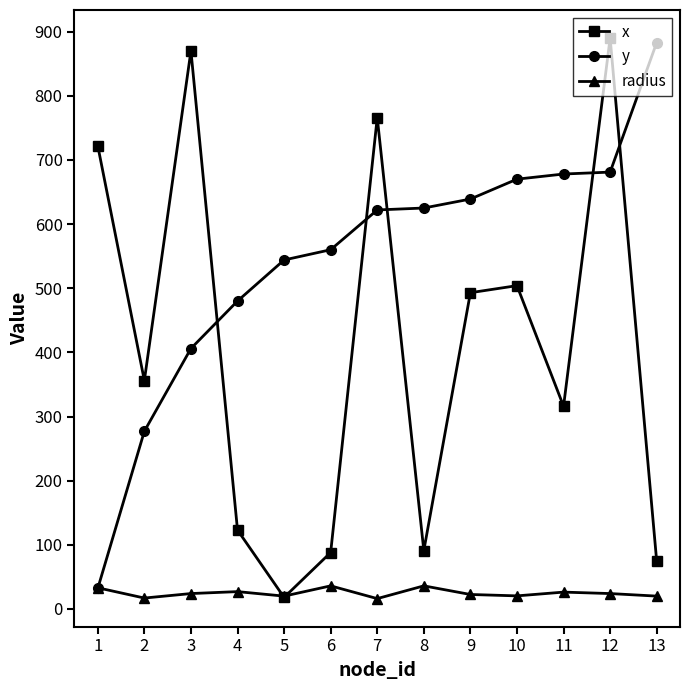

Between which two adjacent categories do y and x first intersect?

3 and 4